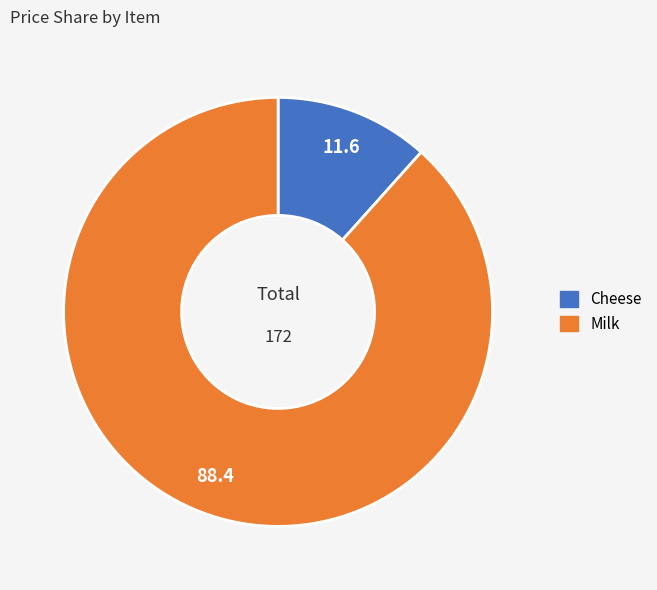

Is it true that Cheese is 18% of the pie?

False